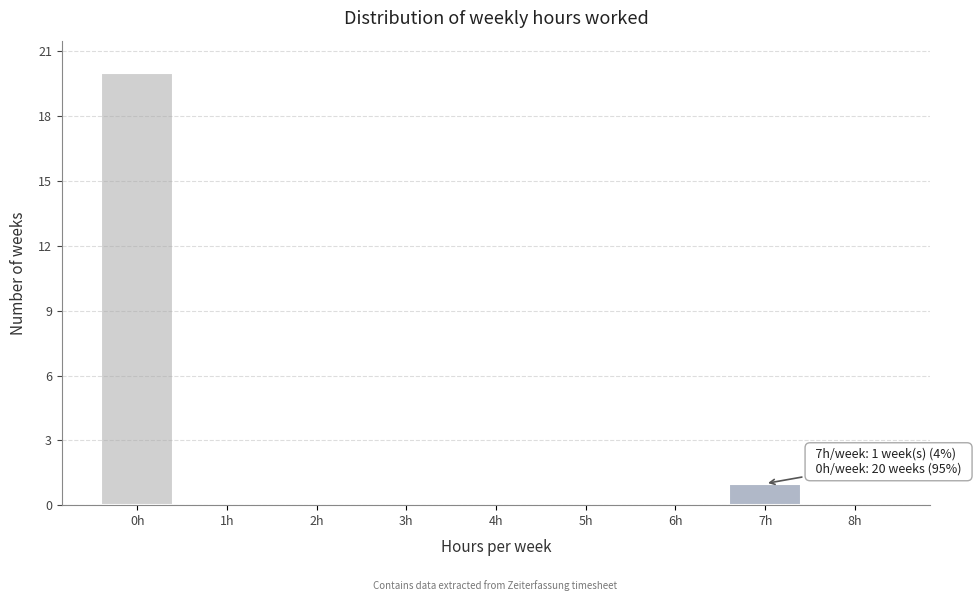

Reading left to right, transcribe all the data shown in this chart.

0h=20	1h=0	2h=0	3h=0	4h=0	5h=0	6h=0	7h=1	8h=0